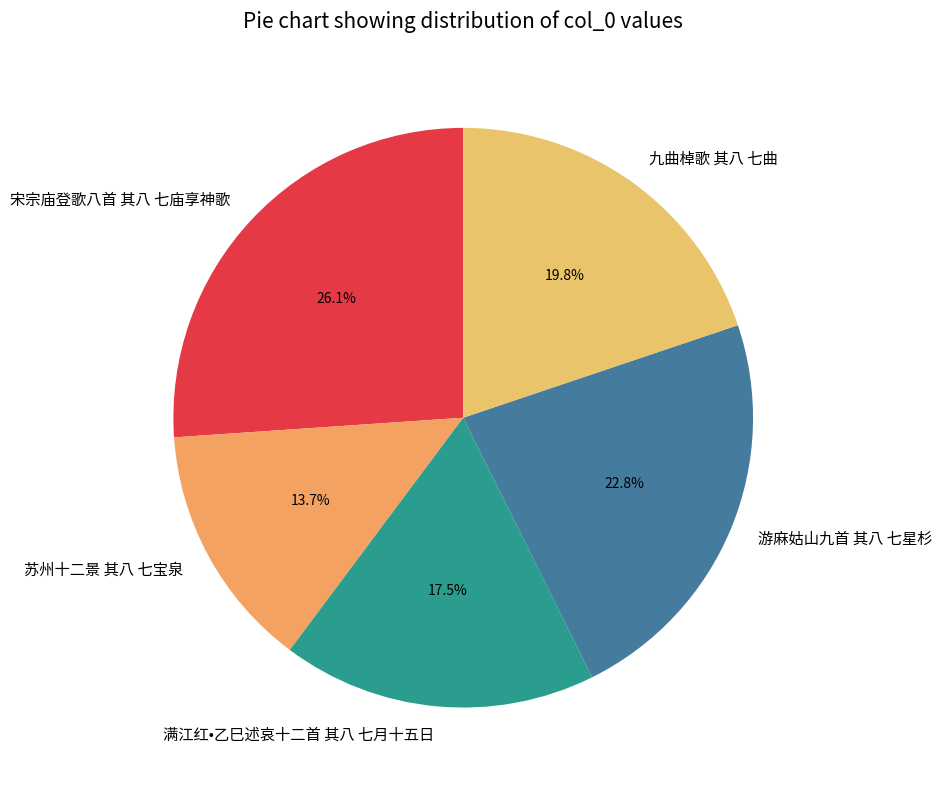

To the nearest percent, what percentage of the pie is 宋宗庙登歌八首 其八 七庙享神歌?

26%